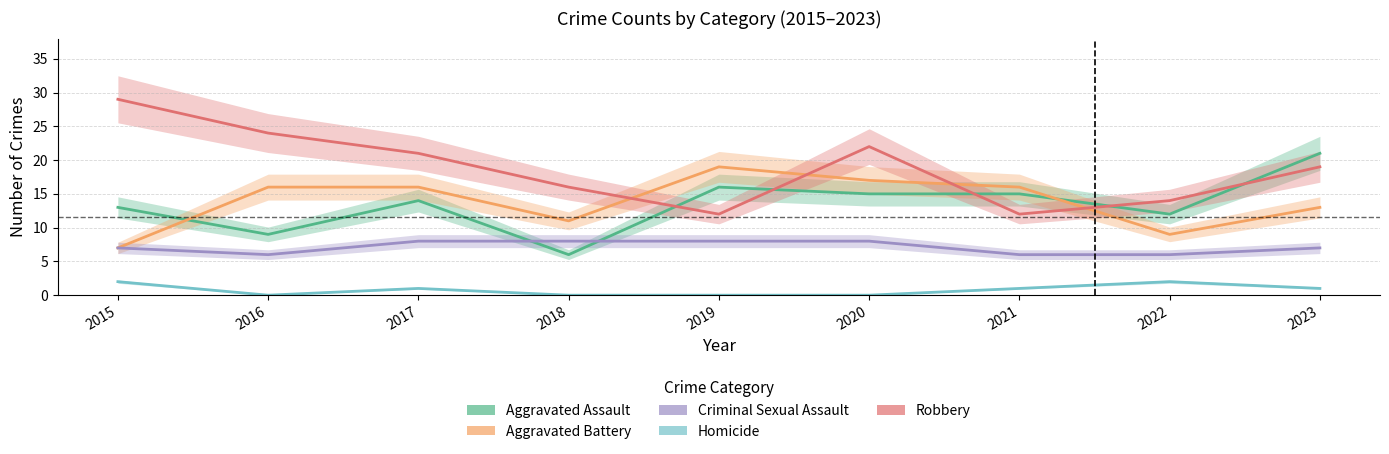

What is the value of the Aggravated Assault point at the 1st from the left?

13